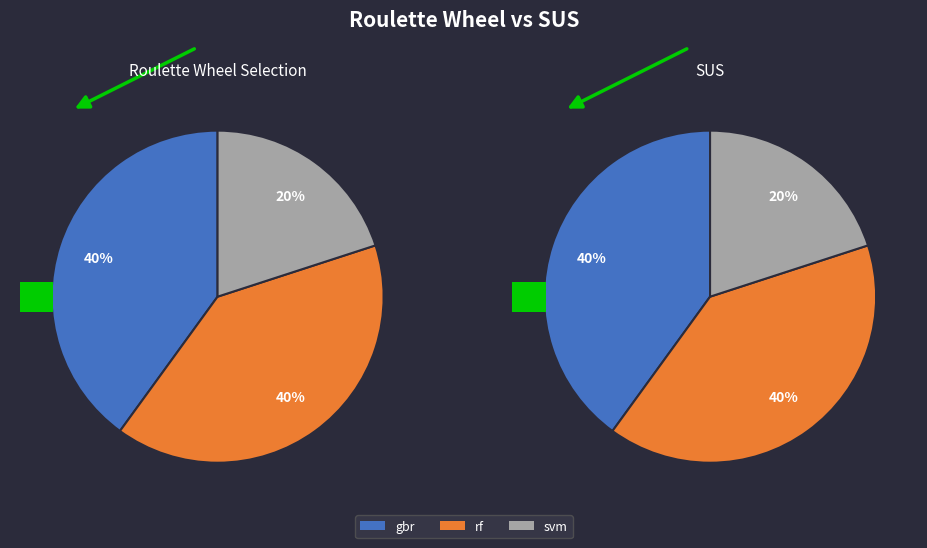

To the nearest percent, what percentage of the pie is gbr?

40%